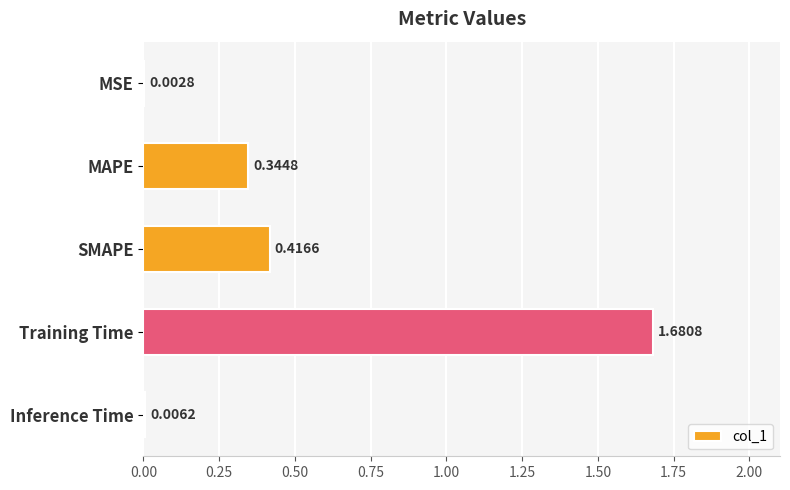

Which label corresponds to the largest value in the chart?

Training Time